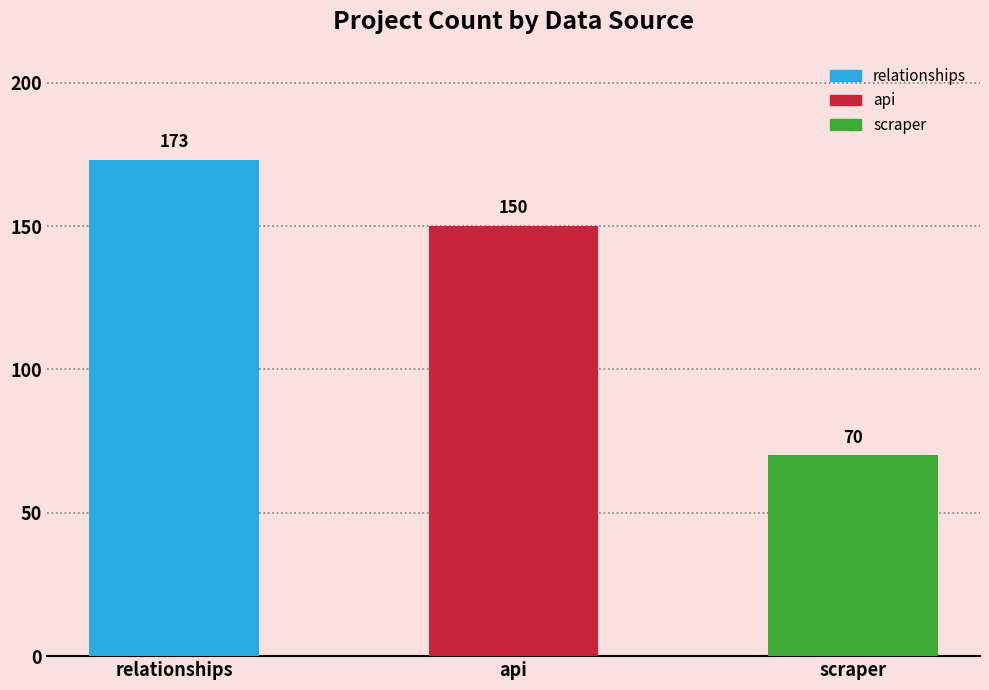

What is the approximate value at api?

150